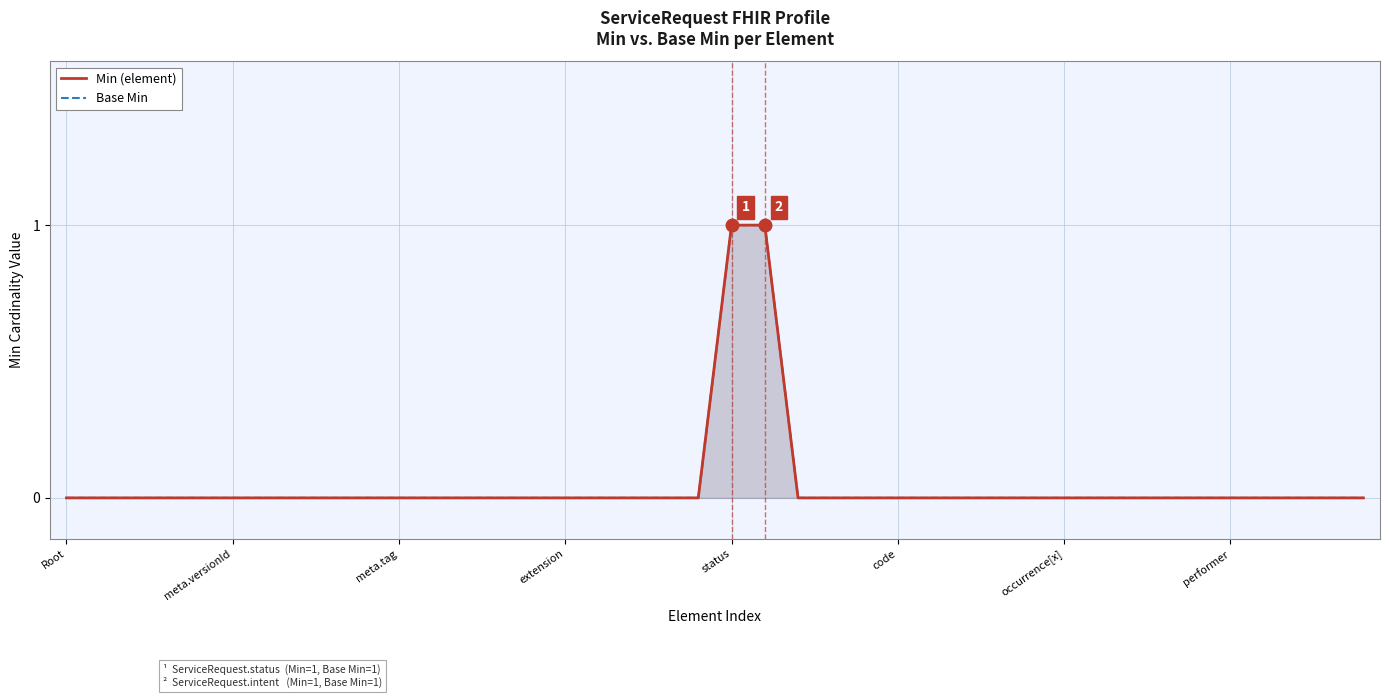

True or false: Base Min has a value of 0 at code.

False